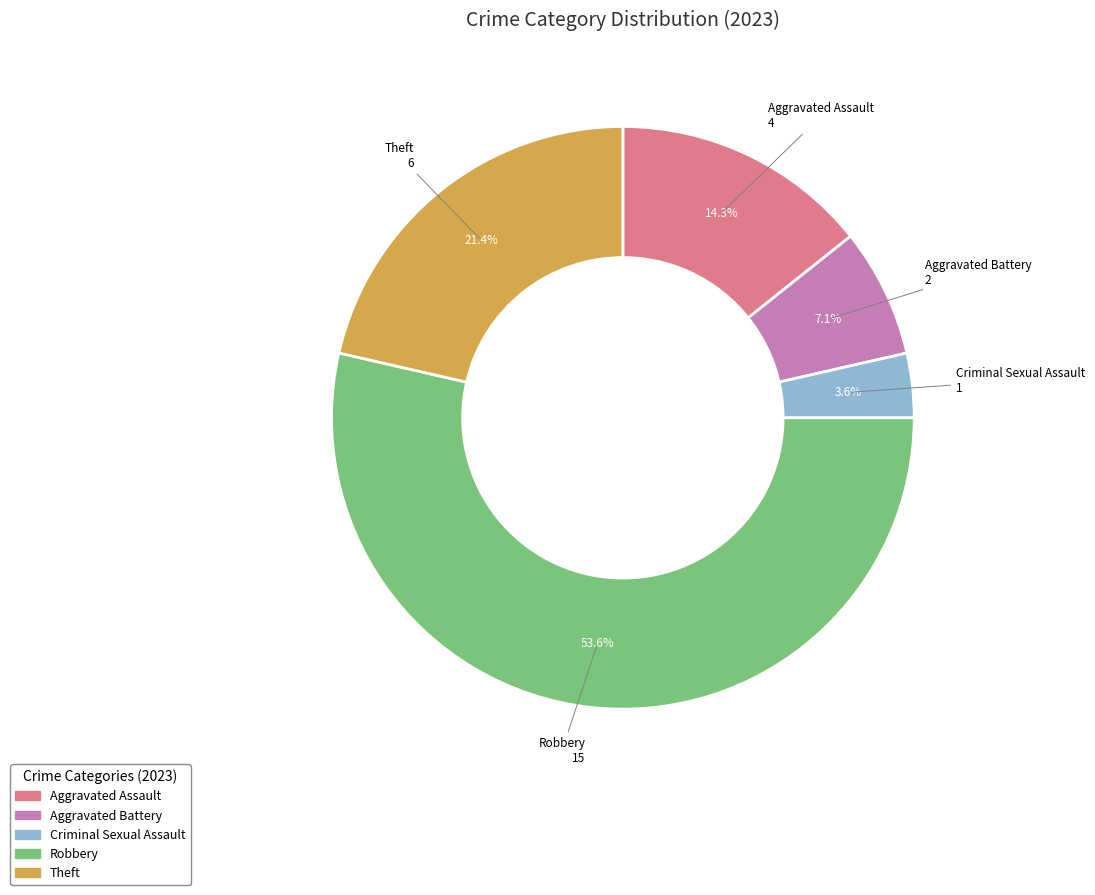

Rank the categories by value from highest to lowest.

Robbery, Theft, Aggravated Assault, Aggravated Battery, Criminal Sexual Assault